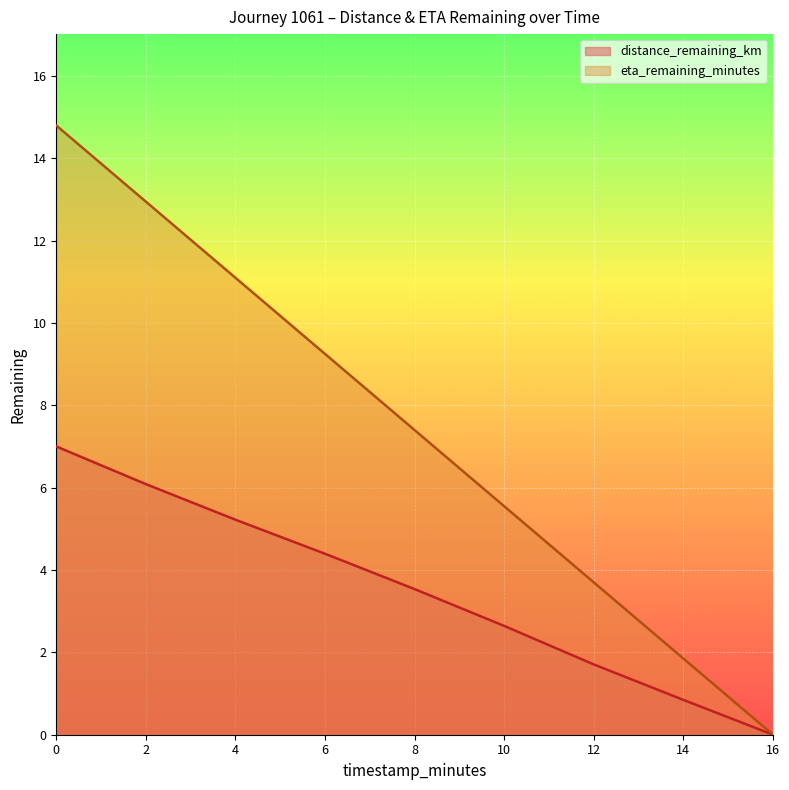

True or false: eta_remaining_minutes and distance_remaining_km cross at least once.

False